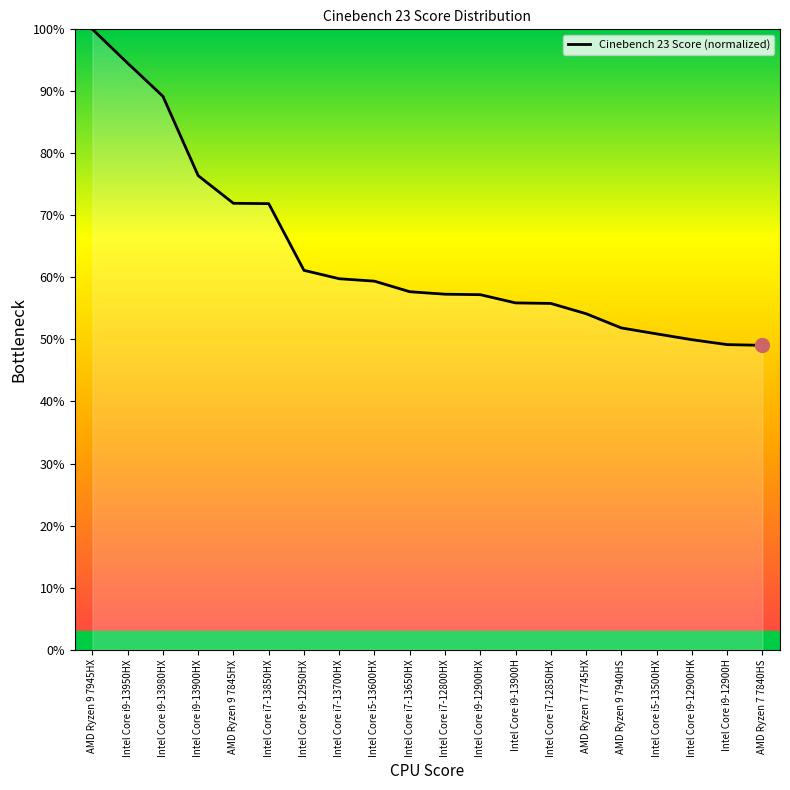

Between Intel Core i9-13900HX and Intel Core i9-12900H, which is larger?

Intel Core i9-13900HX